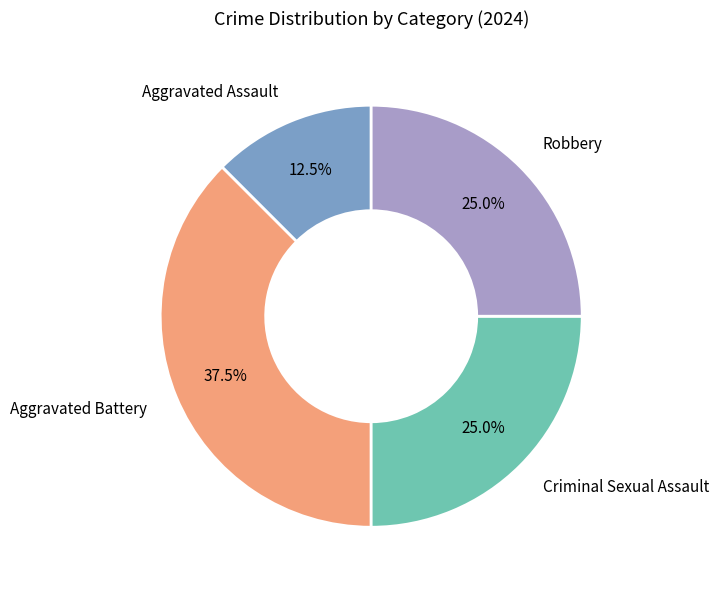

Is there any slice that represents more than half of the pie?

No